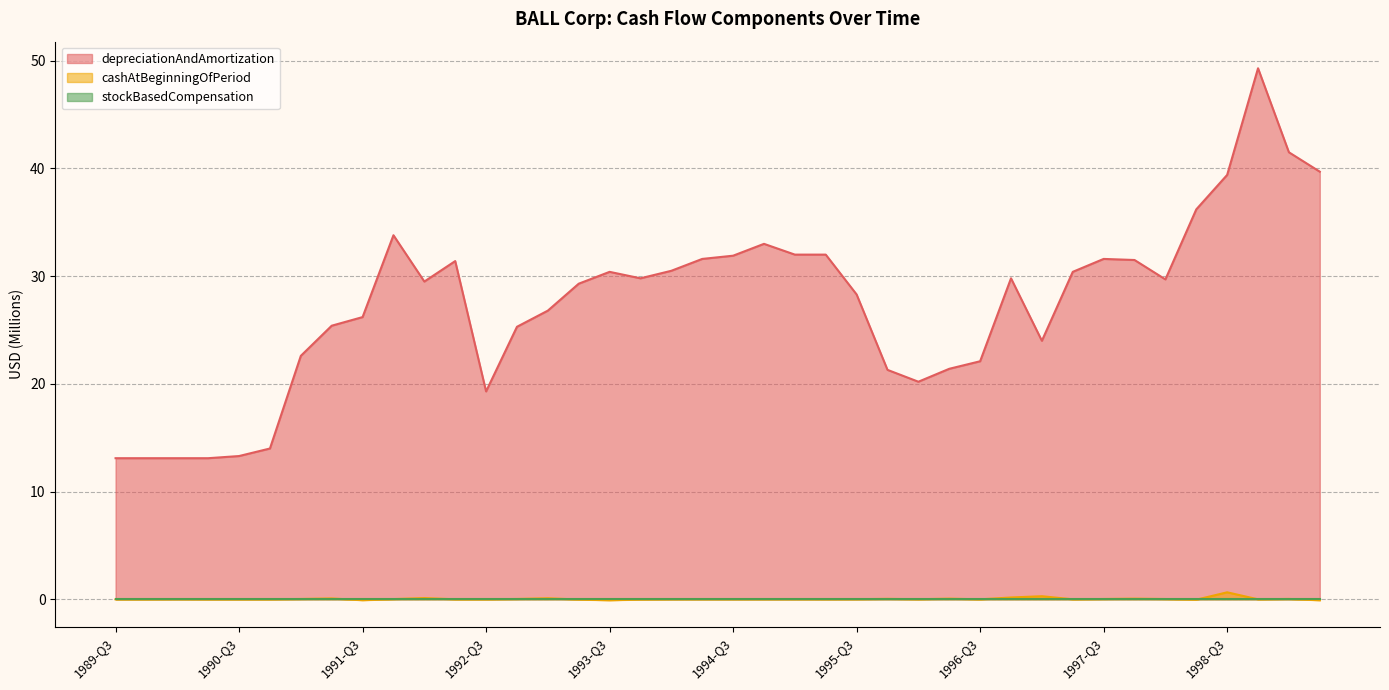

What is the minimum value for depreciationAndAmortization?

13.1